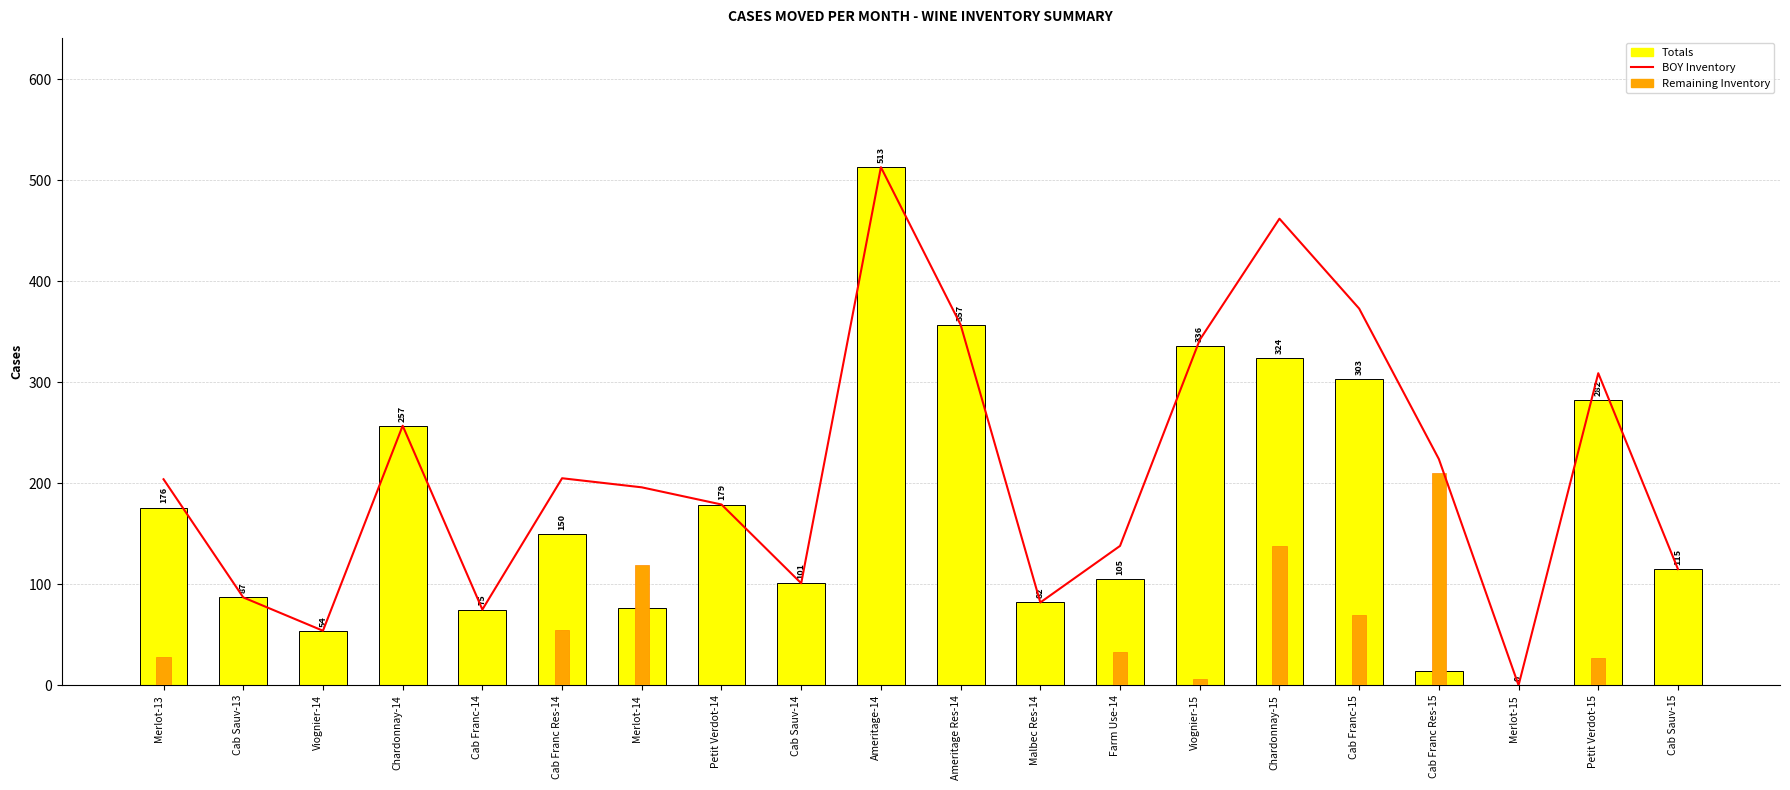

What is the greatest value displayed?

513